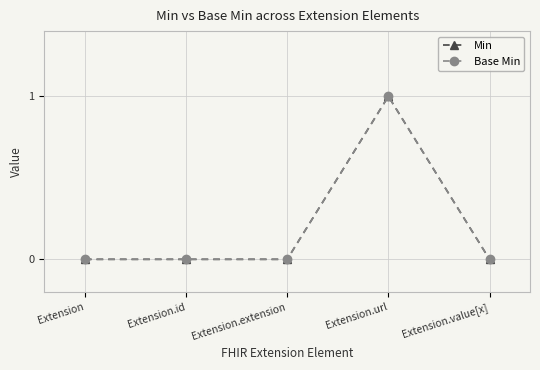

Reading left to right, list all the values displayed in this chart.

Min: 0	0	0	1	0
Base Min: 0	0	0	1	0